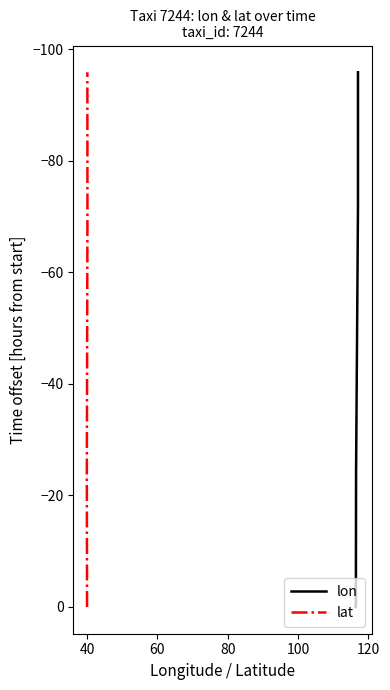

Is the value of lon at 60 greater than the value of lat at 120?

Yes